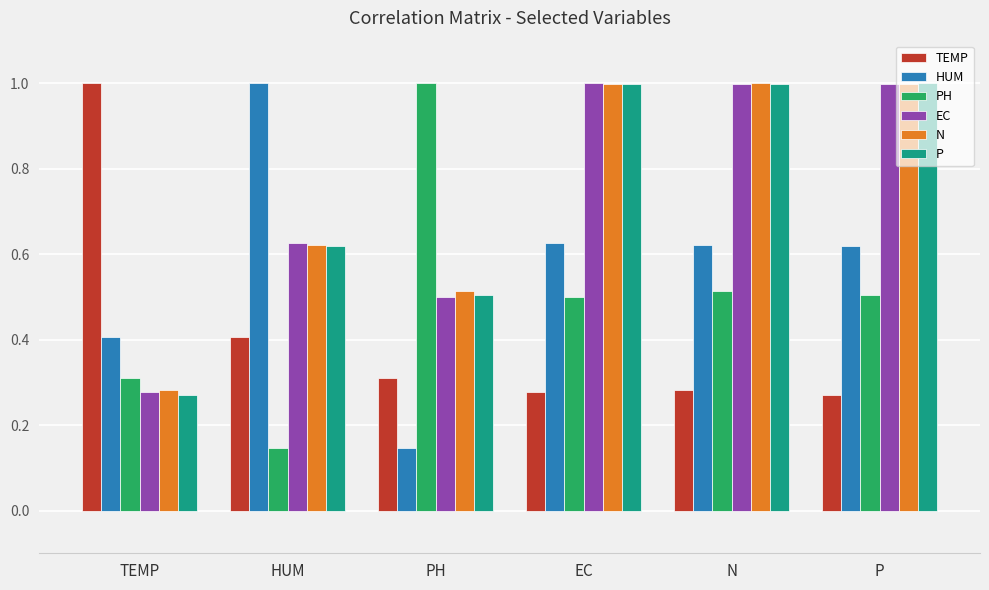

True or false: N has a value of 0.1 at TEMP.

False